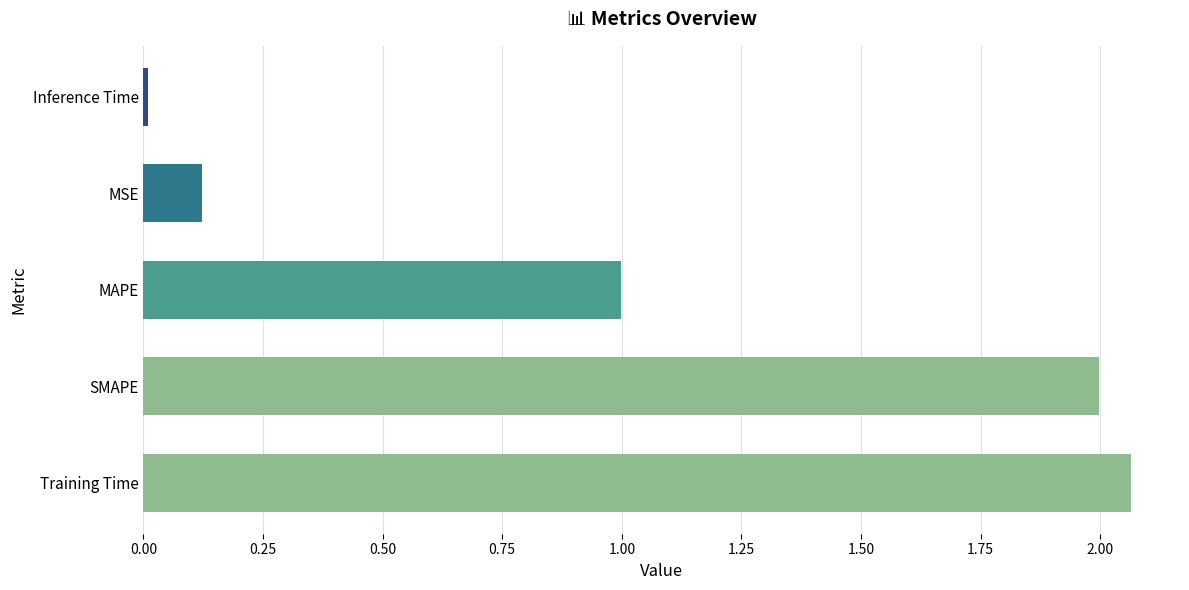

List the labels in order of value, largest first.

Training Time, SMAPE, MAPE, MSE, Inference Time